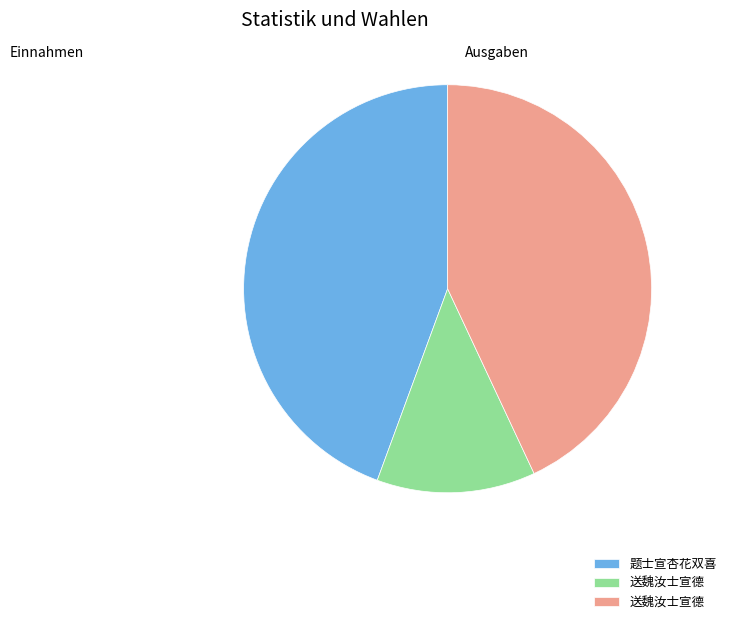

Does any single category account for the majority?

No